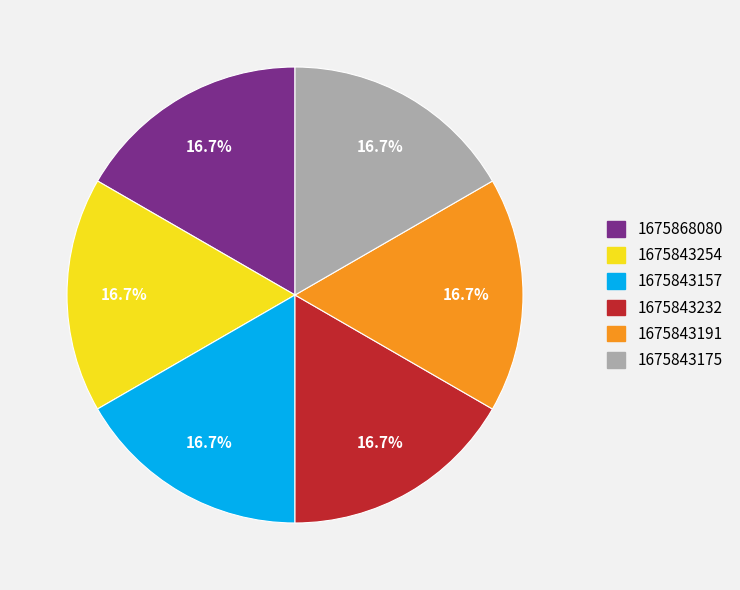

To the nearest percent, what portion does 1675843254 represent?

17%